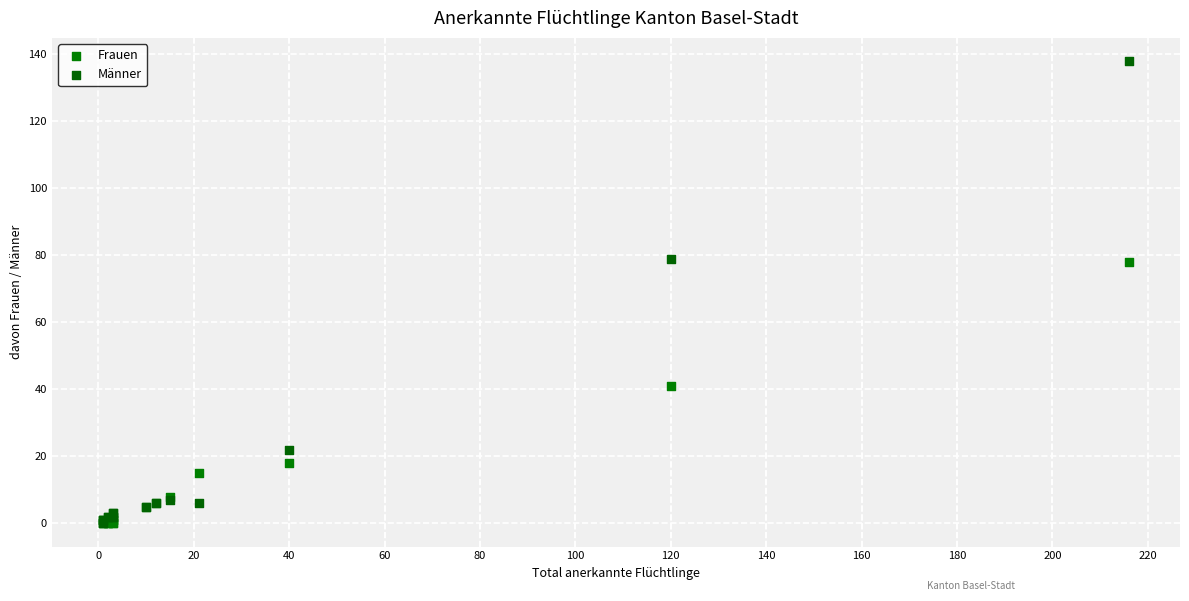

In the Frauen series, what Y value is closest to 39?

41